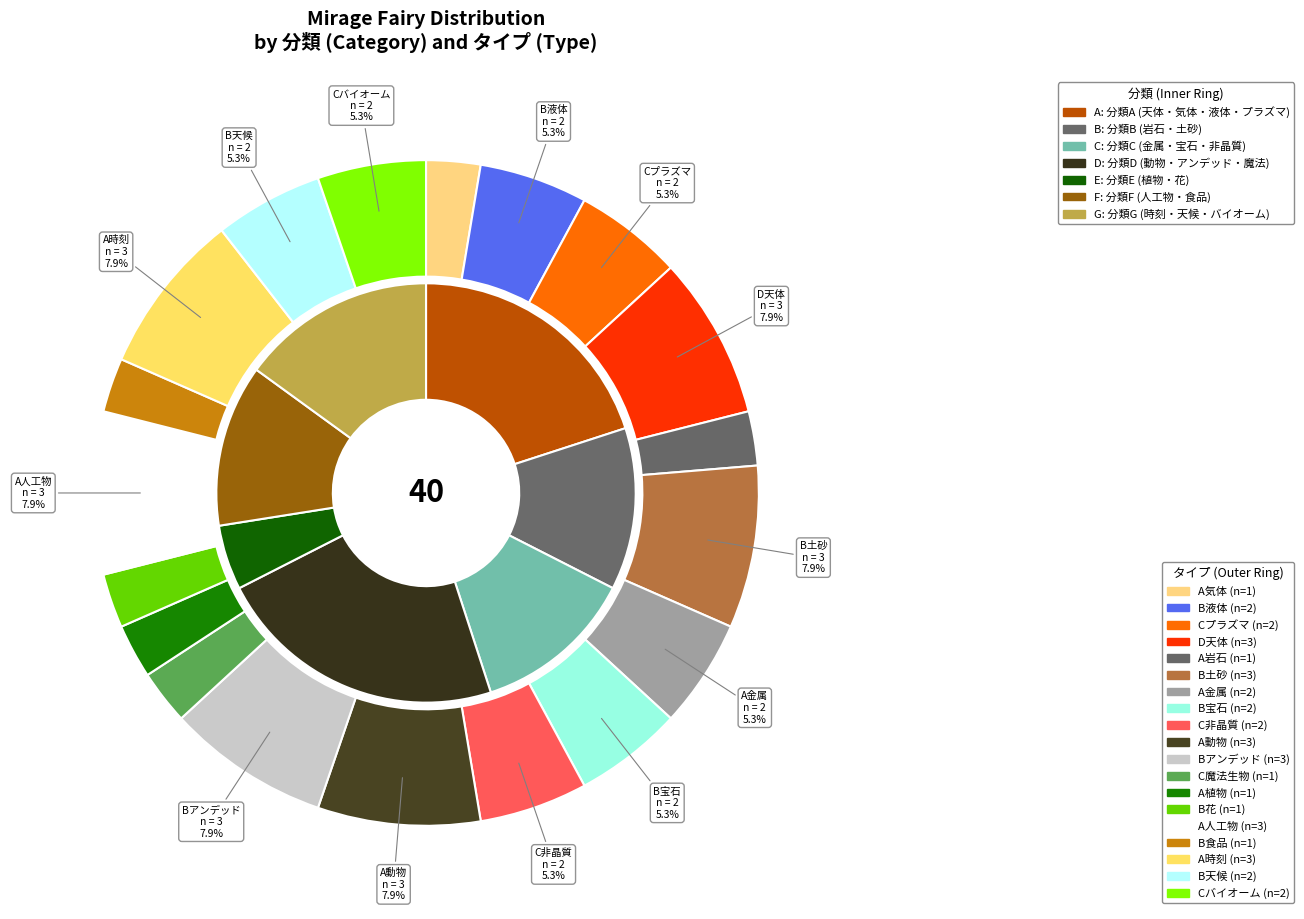

To the nearest percent, what percentage of the pie is 6?

15%